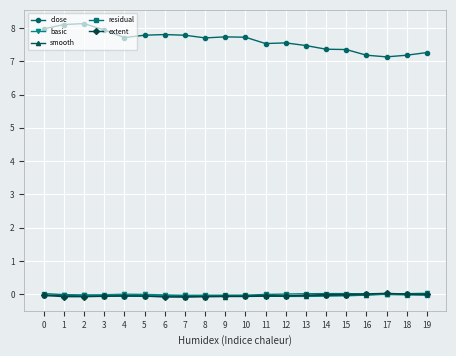

Which series has the largest range (max minus min)?

close